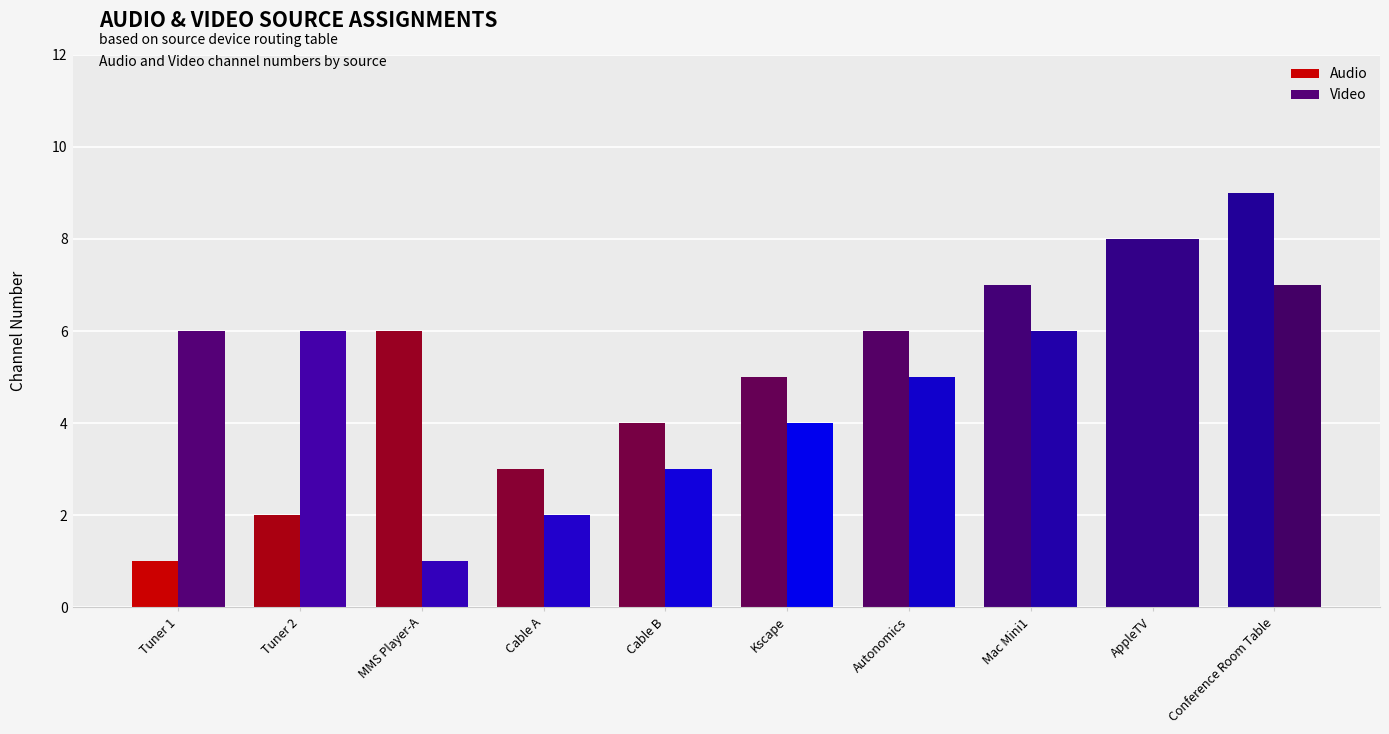

How many groups of bars are there?

10